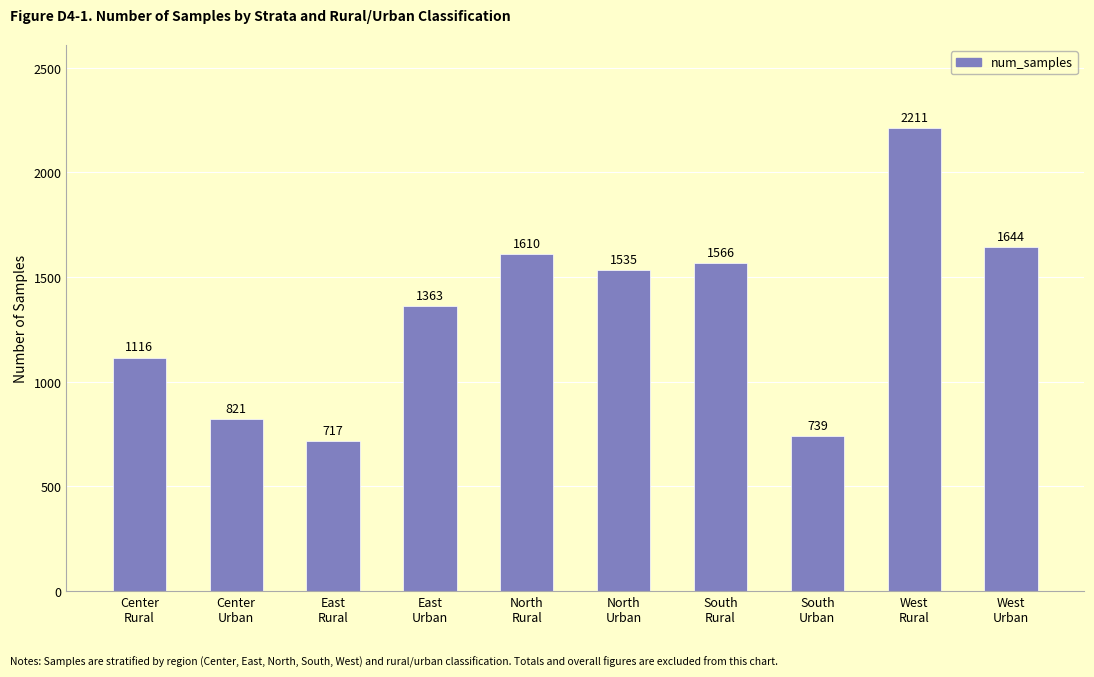

What is the label of the 1st bar from the right?

West
Urban